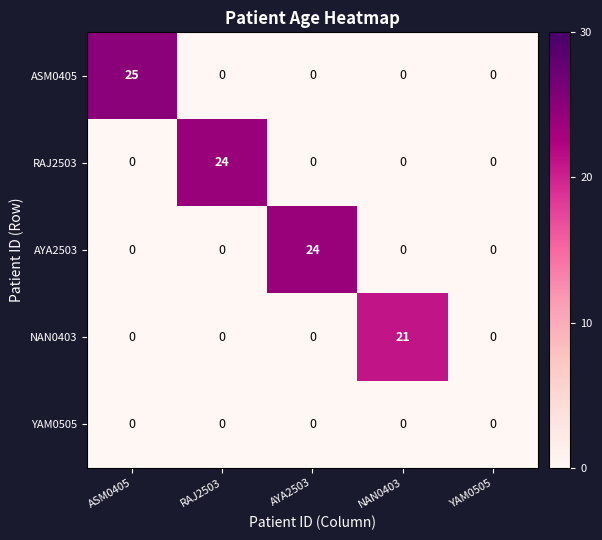

Which series changed the most between ASM0405 and RAJ2503?

ASM0405